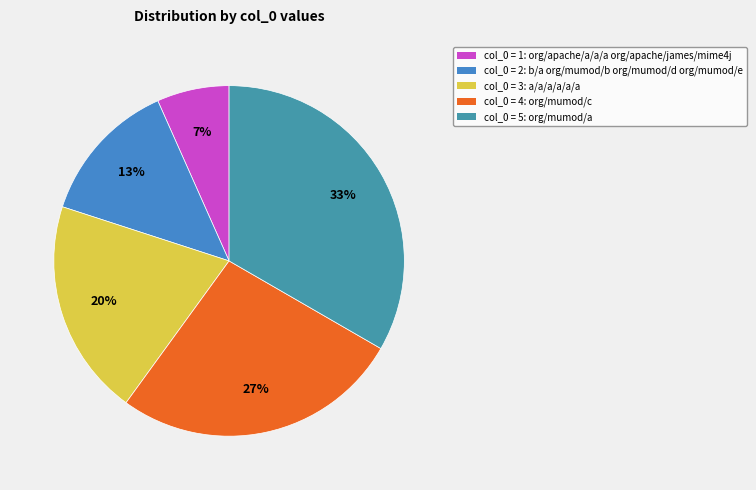

Is there any slice that represents more than half of the pie?

No